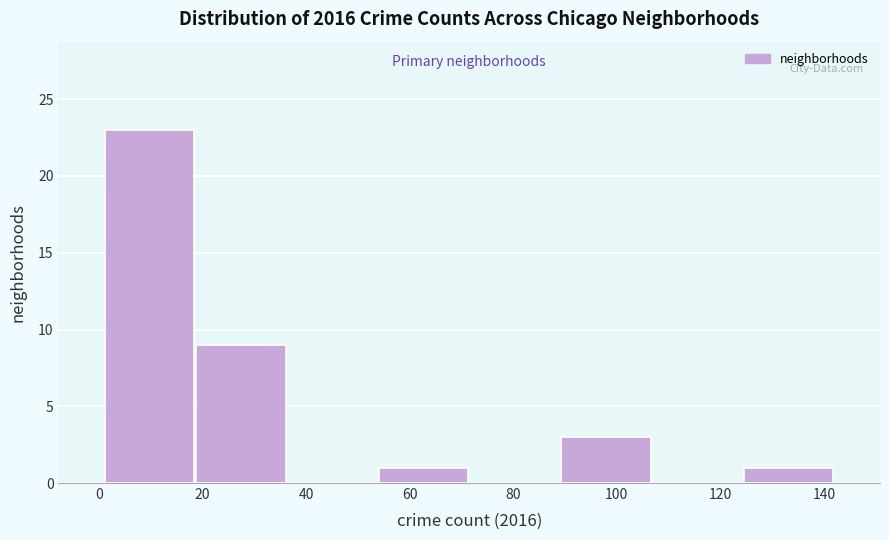

Reading left to right, list every bar in this chart as the range it spans on the x-axis followed by its height. Neither the bar edges nor the heights are printed on the chart, so give them approximately, as read against the axes.

2 to 18: 23
18 to 36: 9
36 to 54: 0
54 to 72: 1
72 to 90: 0
90 to 106: 3
106 to 124: 0
124 to 142: 1